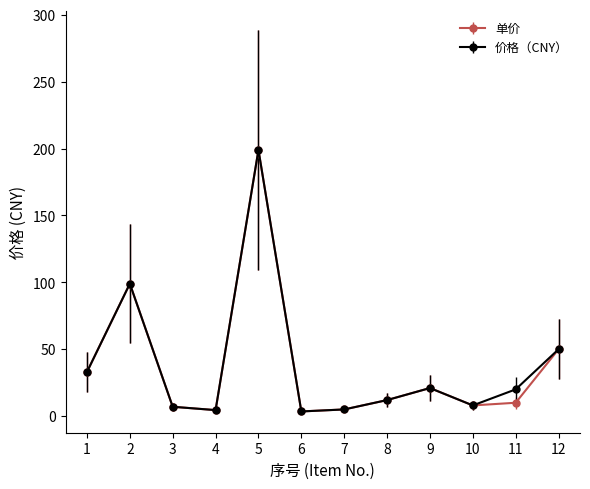

What is the value of the 价格（CNY） point at the 1st from the left?

33.0